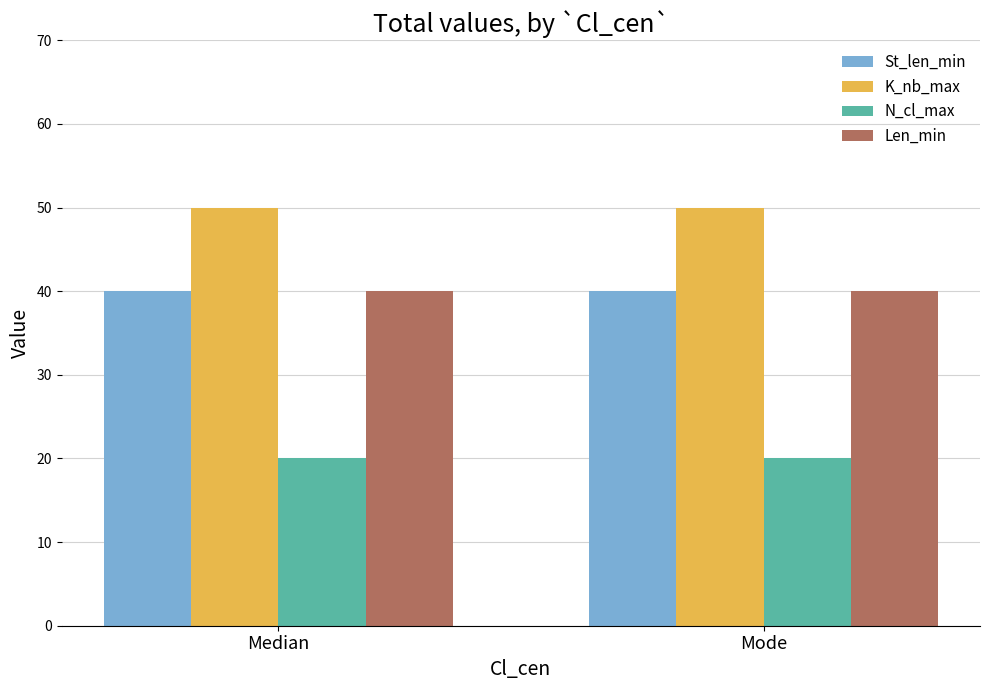

Are the bars horizontal?

No